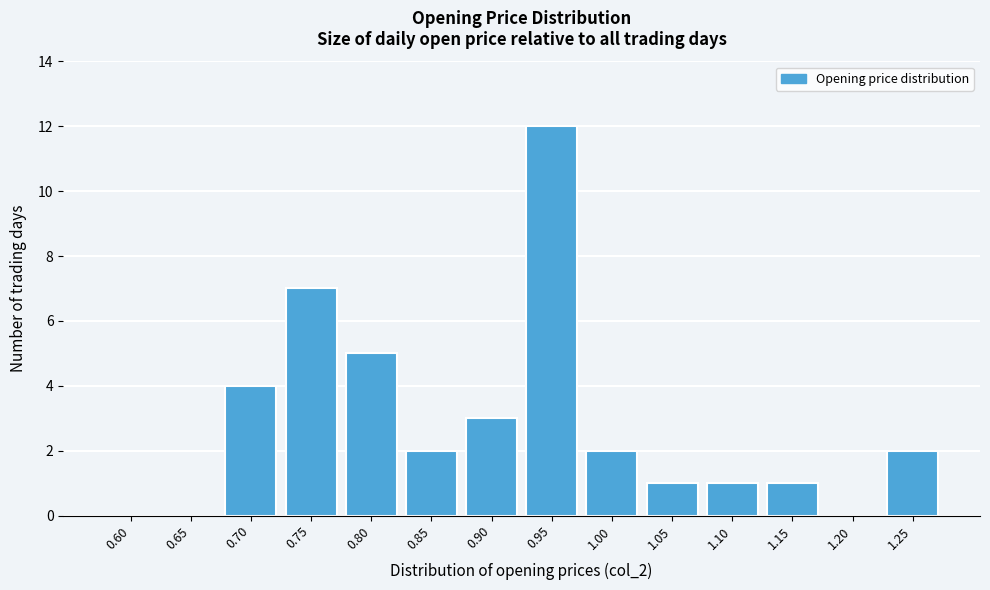

Reading left to right, transcribe all the data shown in this chart.

0.60=0	0.65=0	0.70=4	0.75=7	0.80=5	0.85=2	0.90=3	0.95=12	1.00=2	1.05=1	1.10=1	1.15=1	1.20=0	1.25=2